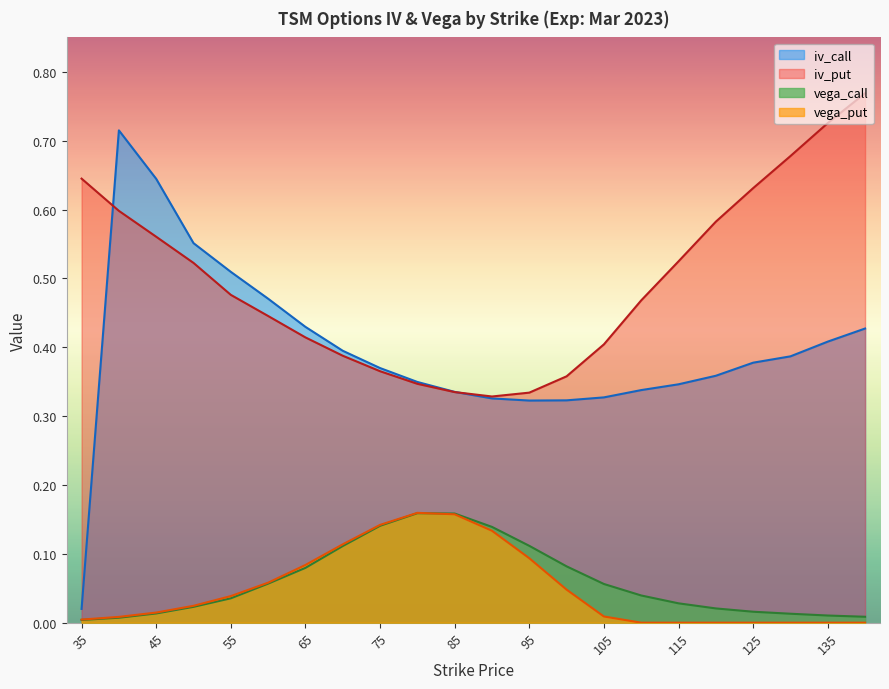

Rank the series at 70 from lowest to highest value.

vega_call, vega_put, iv_put, iv_call